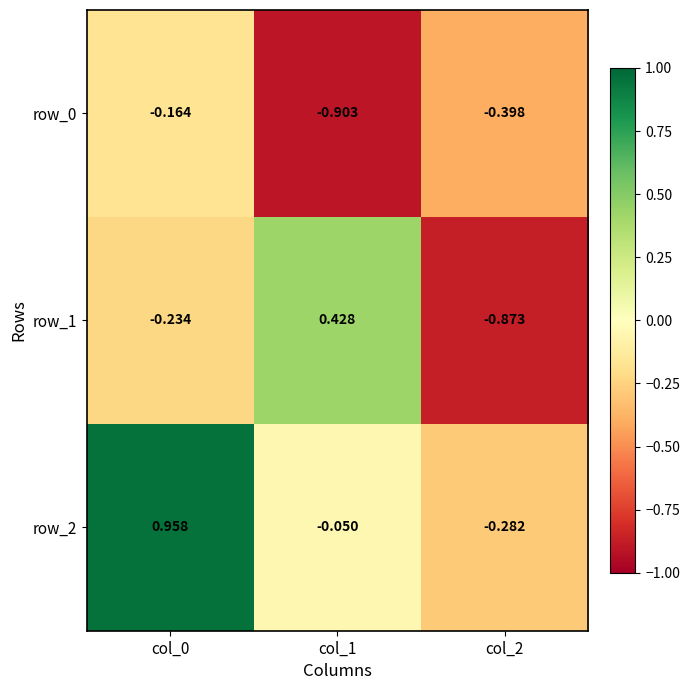

At which label does row_0 reach its minimum?

col_1